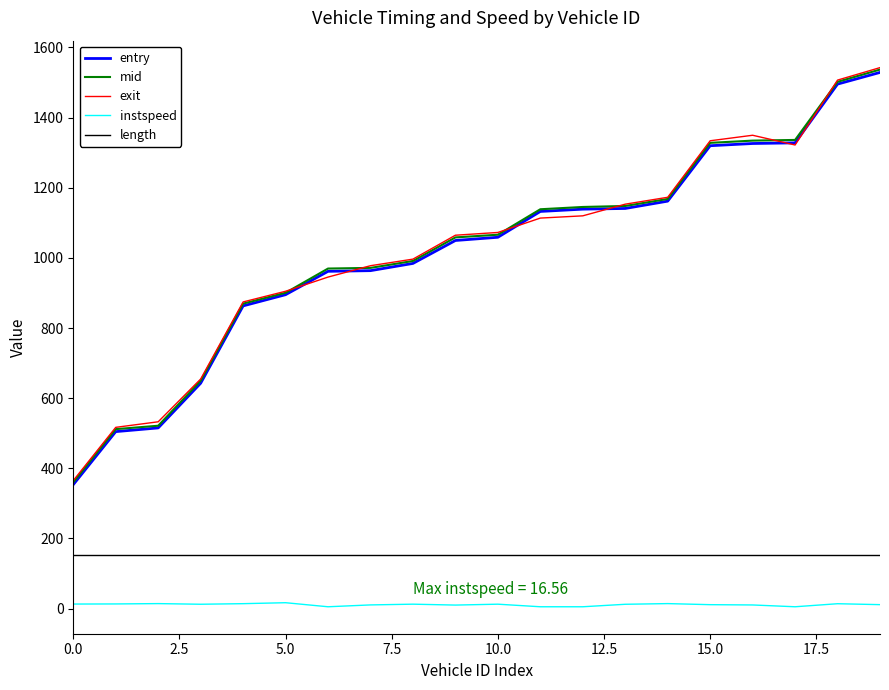

What is the maximum value shown in the chart?

1542.6